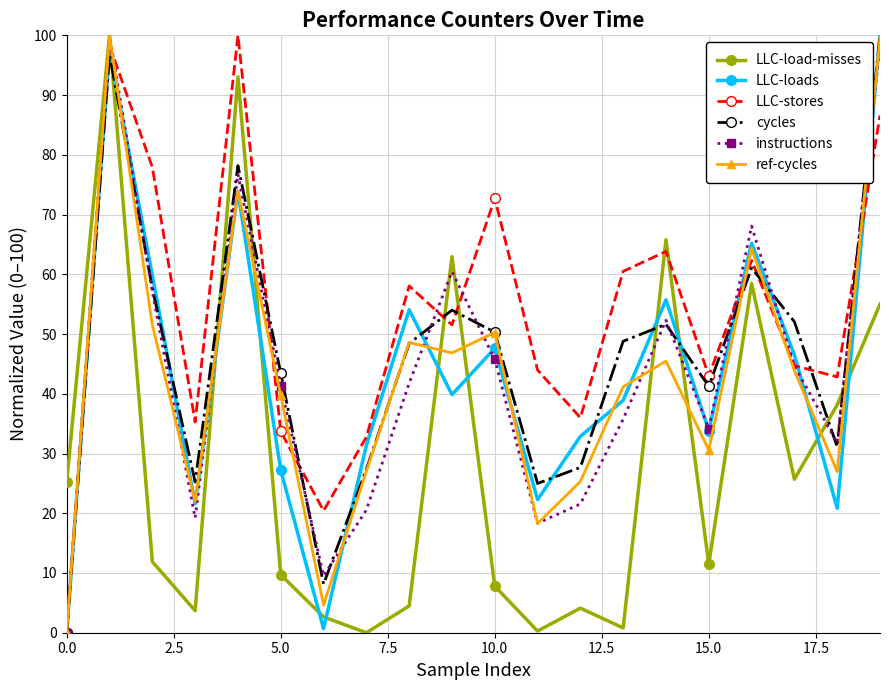

What is the maximum value for ref-cycles?

100.0